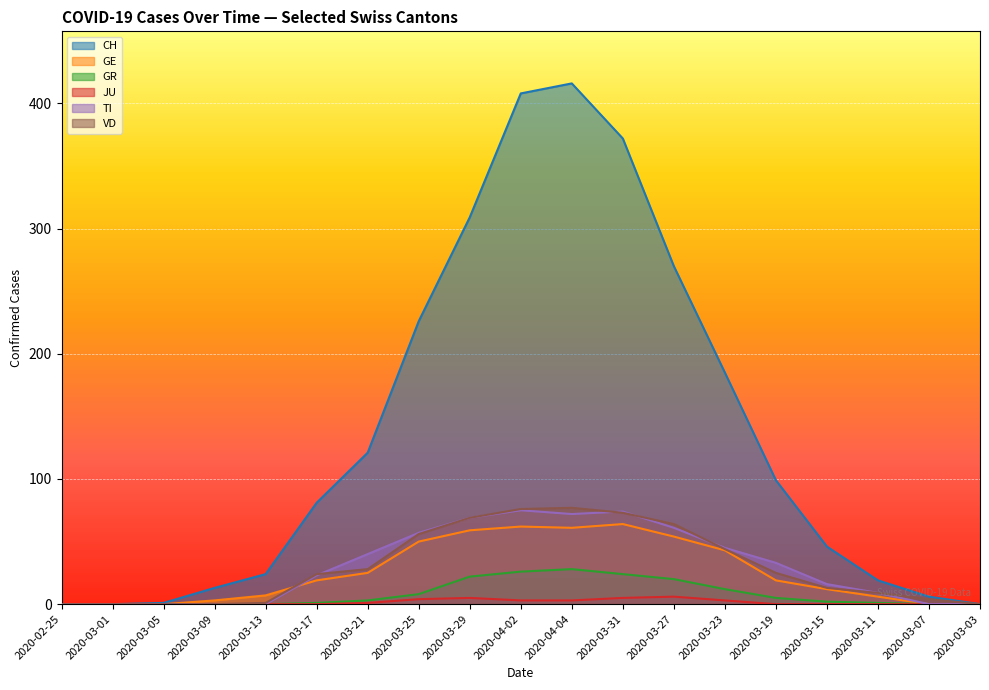

At which label does GR first exceed 2?

2020-03-21